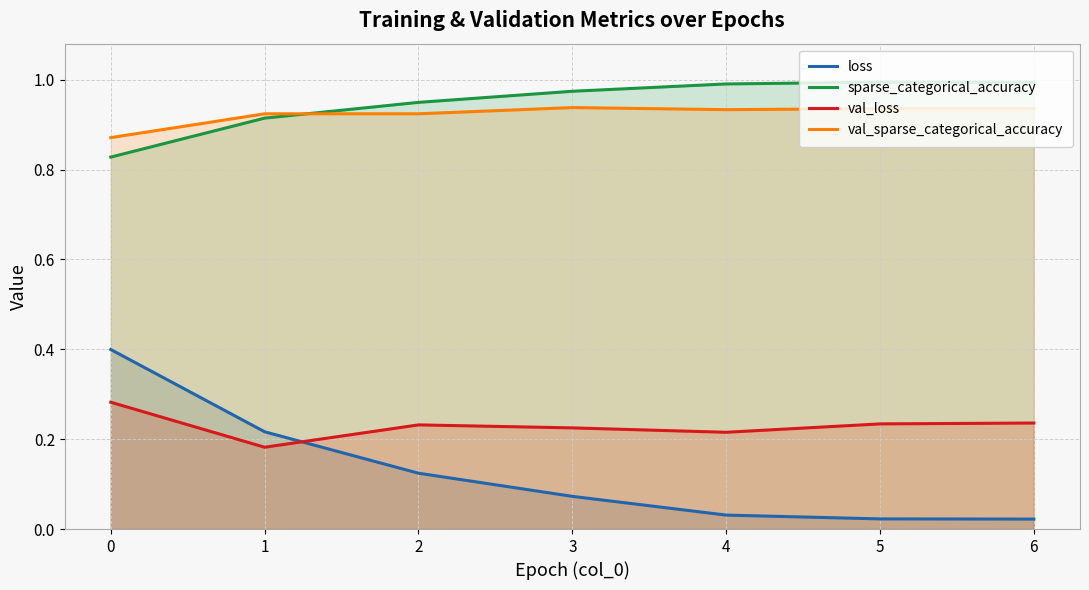

Reading left to right, what are all the values shown in this chart?

loss: 0=0.4	1=0.2	2=0.1	3=0.1	4=0.0	5=0.0	6=0.0
sparse_categorical_accuracy: 0=0.8	1=0.9	2=0.9	3=1.0	4=1.0	5=1.0	6=1.0
val_loss: 0=0.3	1=0.2	2=0.2	3=0.2	4=0.2	5=0.2	6=0.2
val_sparse_categorical_accuracy: 0=0.9	1=0.9	2=0.9	3=0.9	4=0.9	5=0.9	6=0.9